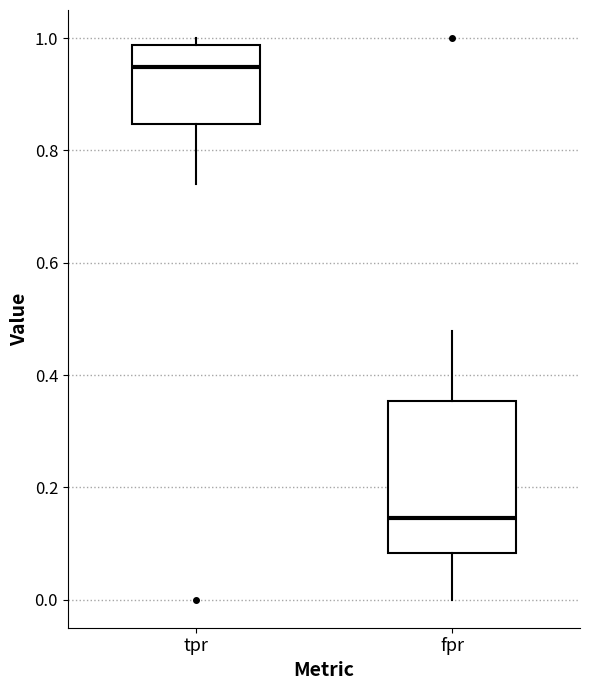

Where is the upper edge of the box for fpr on the y-axis? The values are not printed on the chart, so give them approximately, as read against the axis.

0.36